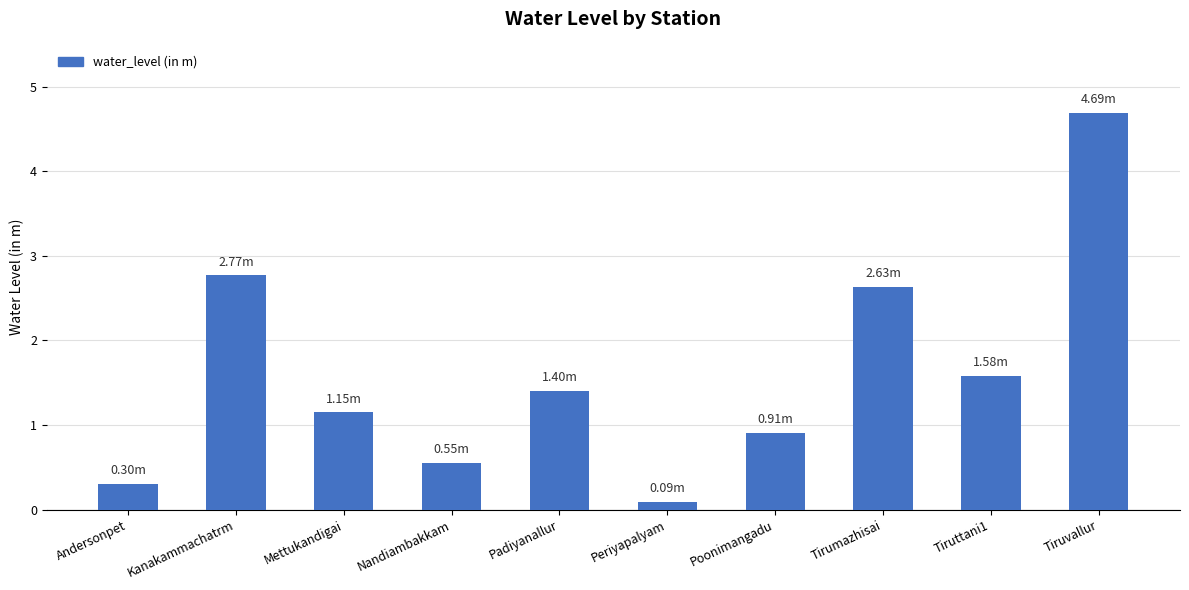

How many bars are there in total?

10